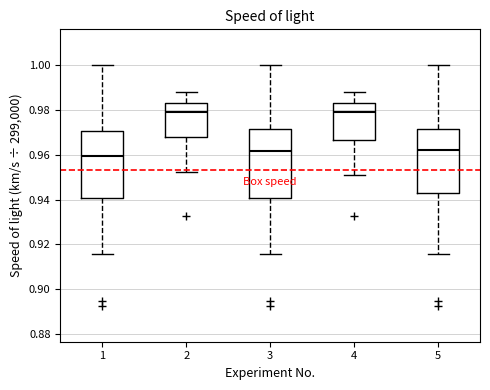

Where is the upper edge of the box at x = 1 on the y-axis? The values are not printed on the chart, so give them approximately, as read against the axis.

0.970